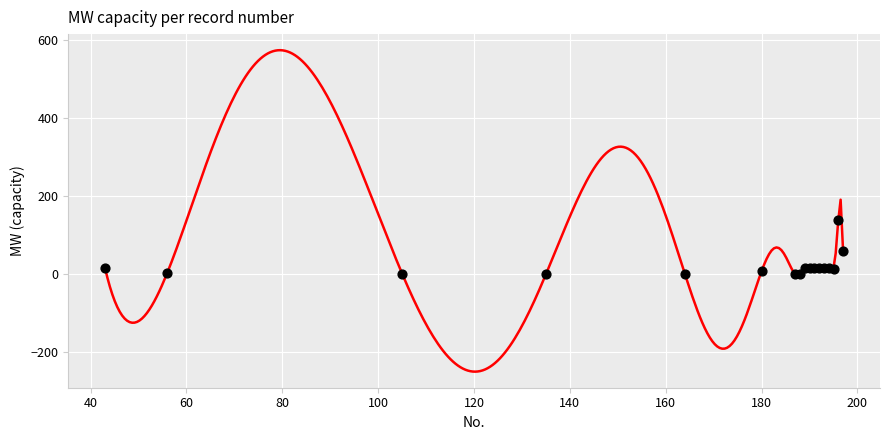

What Y value in the scatter plot is closest to 69?

59.0